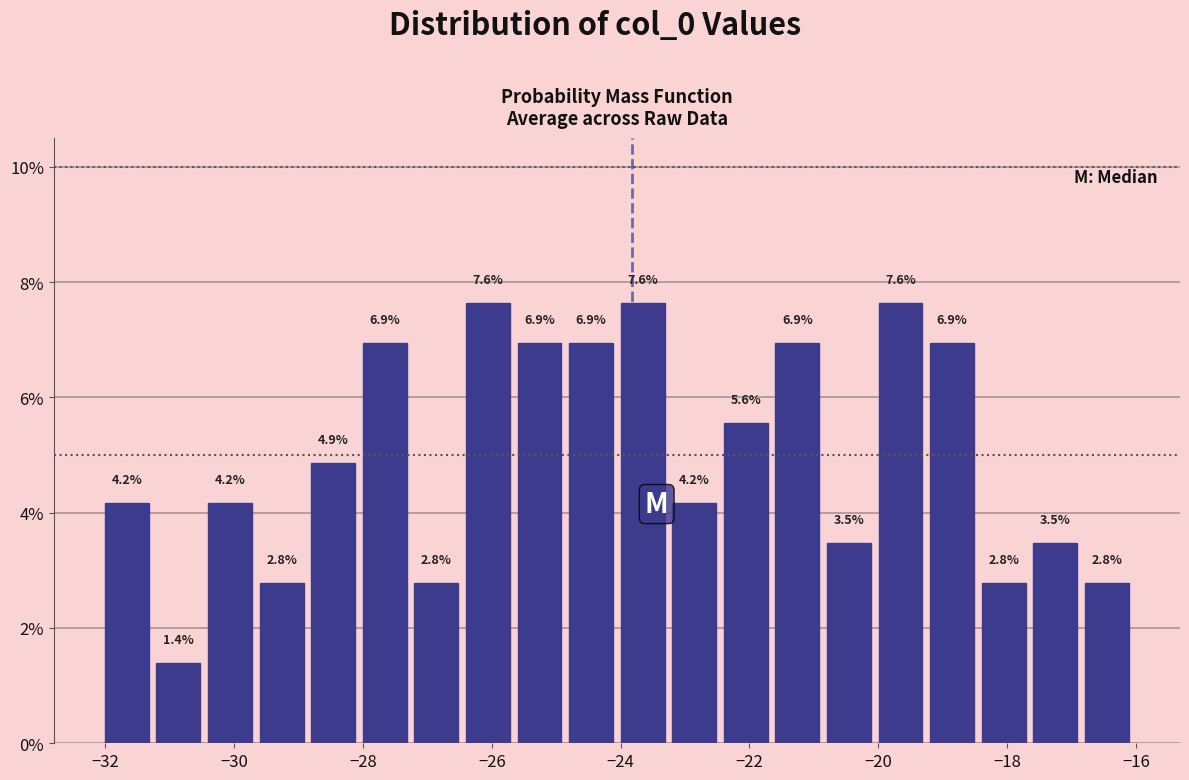

How tall is the bar that spans -22.4 to -21.6 on the x-axis? The bar edges are not printed on the chart, so give them approximately, as read against the axis.

5.6